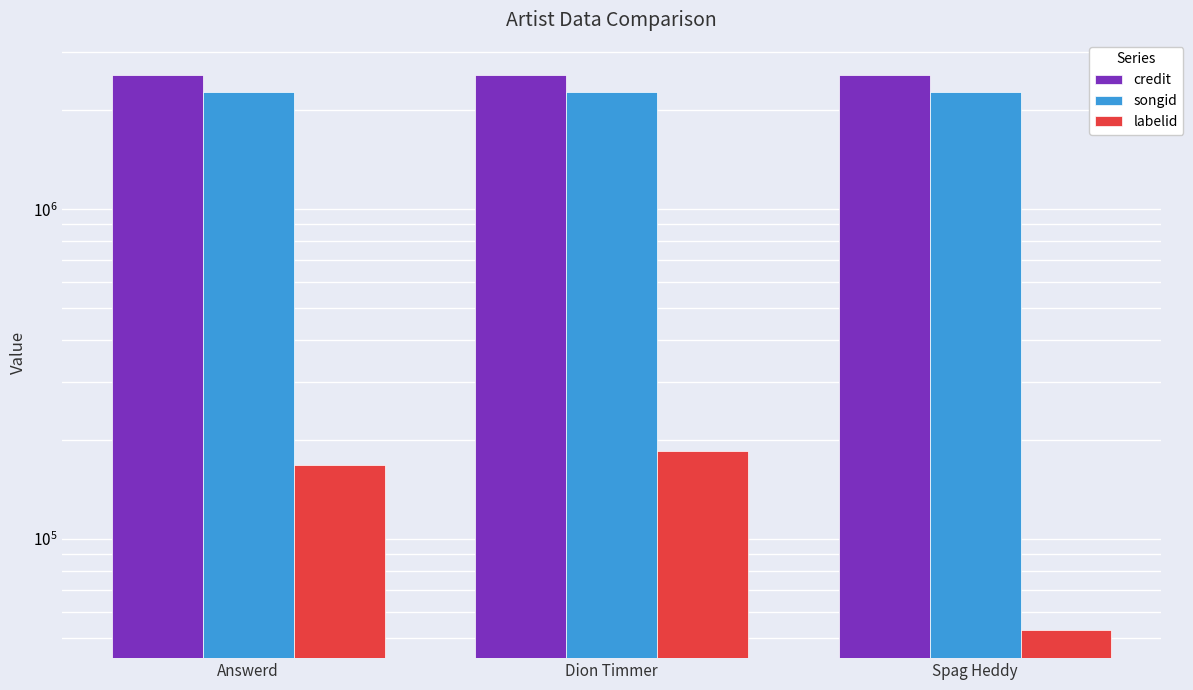

What is the difference between the maximum and minimum values in the credit series?

24